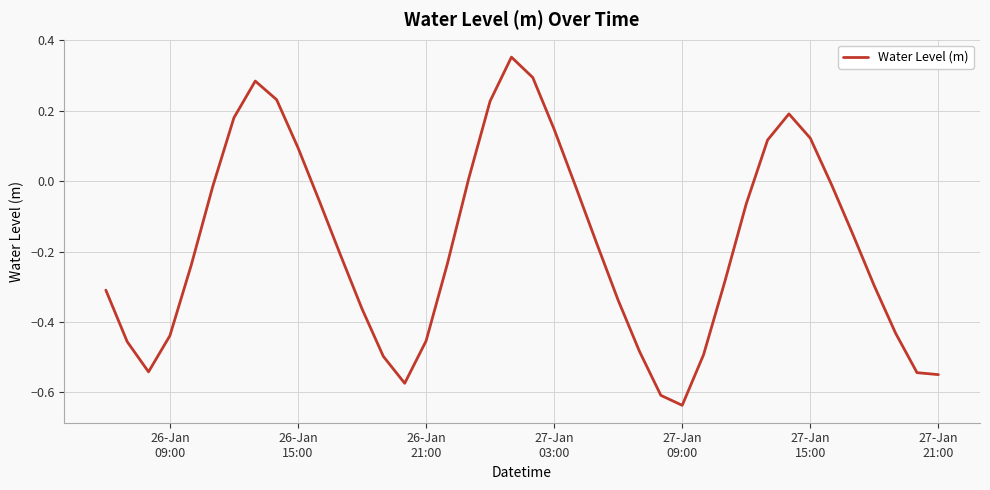

What is the difference between the maximum and minimum values?

1.0